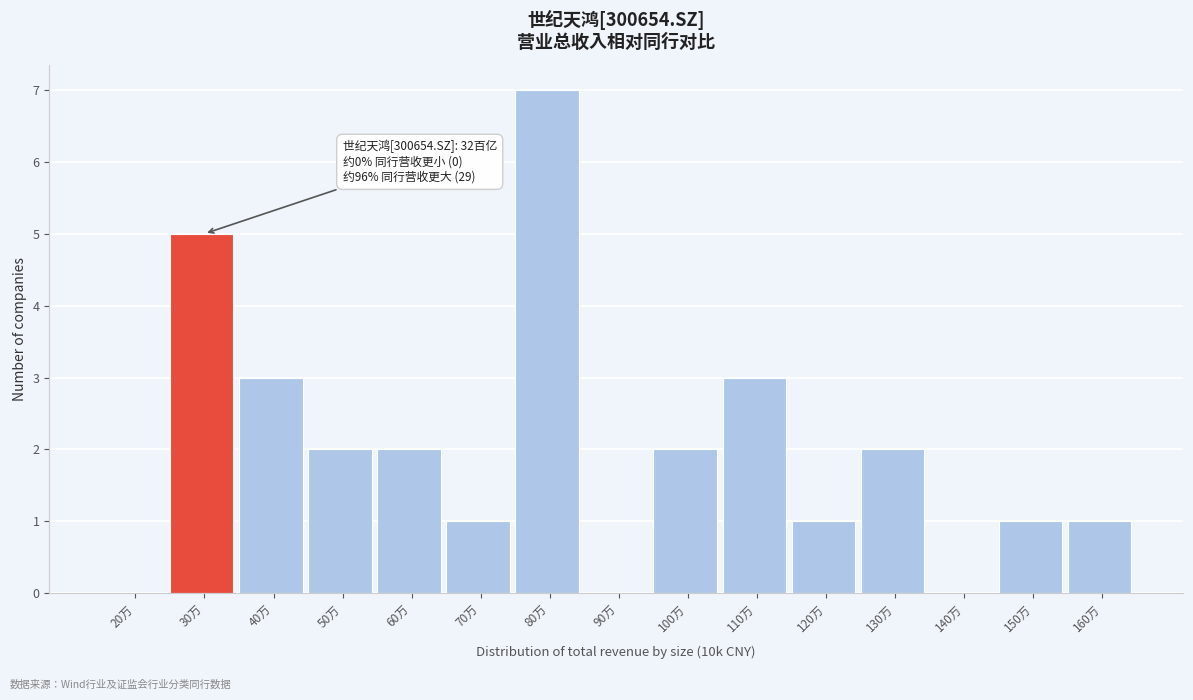

Reading left to right, what are all the values shown in this chart?

20万=0	30万=5	40万=3	50万=2	60万=2	70万=1	80万=7	90万=0	100万=2	110万=3	120万=1	130万=2	140万=0	150万=1	160万=1